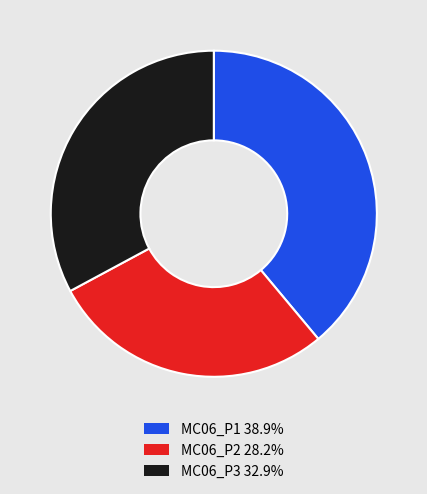

What is the ratio of the value at MC06_P1 to the value at MC06_P2?

1.4